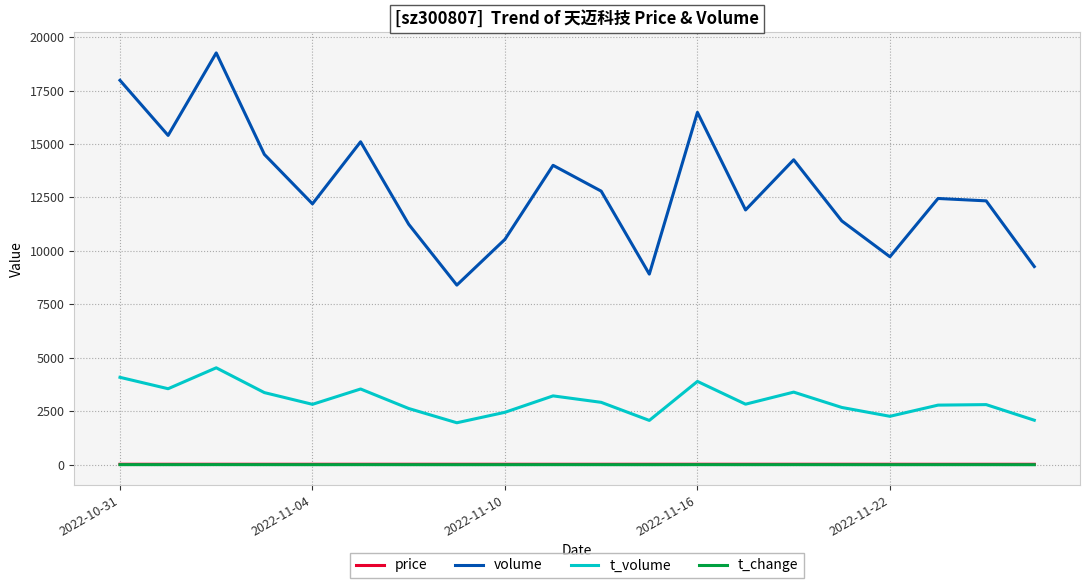

Which series has the widest spread of values?

volume